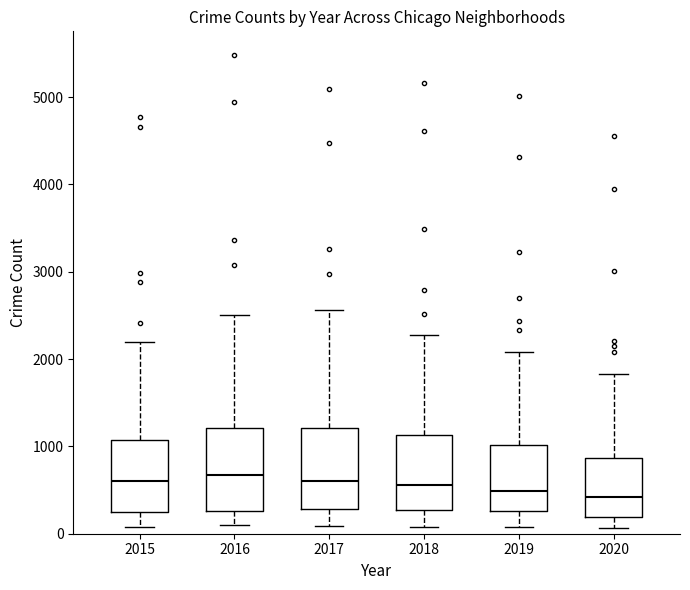

Reading left to right, transcribe this box plot: for each box, give where its median line is, the range the box spans, and where its two whiskers end, as read against the y-axis. The values are not printed on the chart, so give them approximately, as read against the axis.

2015: median 600, box 300 to 1100, whiskers 100 to 2200
2016: median 700, box 300 to 1200, whiskers 100 to 2500
2017: median 600, box 300 to 1200, whiskers 100 to 2600
2018: median 600, box 300 to 1100, whiskers 100 to 2300
2019: median 500, box 300 to 1000, whiskers 100 to 2100
2020: median 400, box 200 to 900, whiskers 100 to 1800